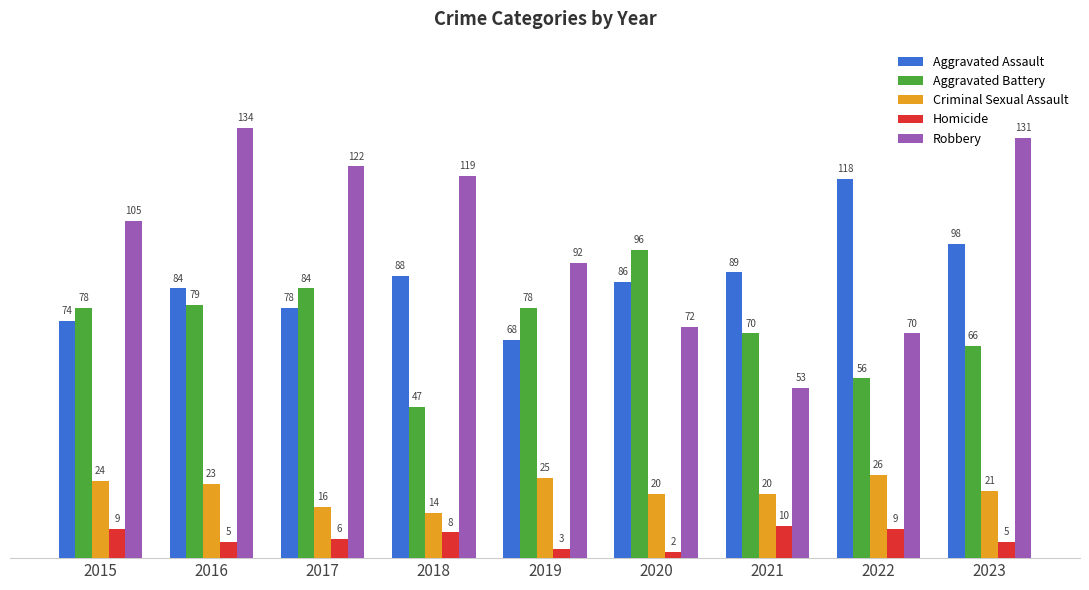

Rank the series by their maximum value, from lowest to highest.

Homicide, Criminal Sexual Assault, Aggravated Battery, Aggravated Assault, Robbery